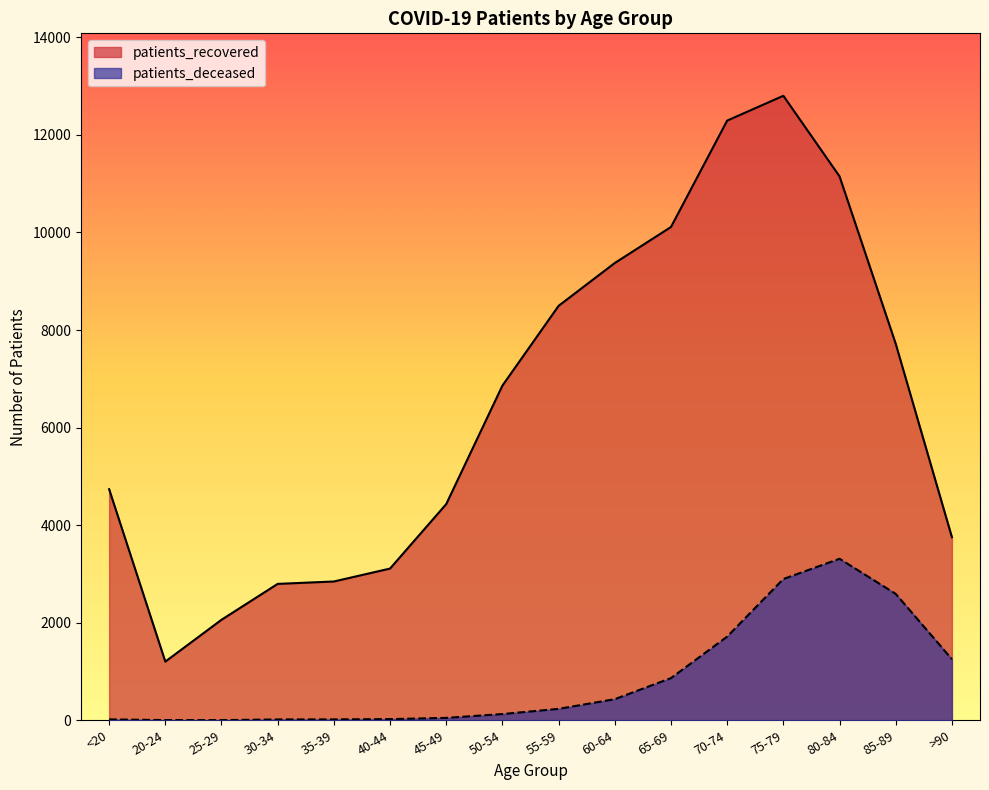

Reading left to right, what are all the values shown in this chart?

patients_recovered: 4737	1203	2060	2796	2845	3110	4432	6861	8496	9374	10112	12293	12802	11150	7718	3754
patients_deceased: 18	4	3	17	18	24	49	128	234	433	865	1715	2896	3311	2591	1252